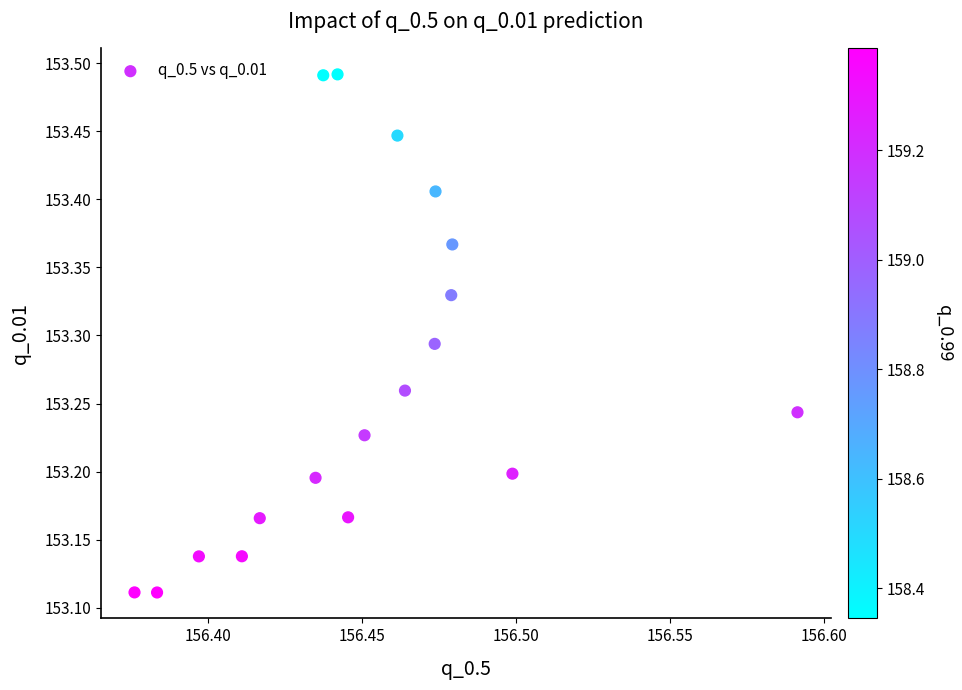

What is the range of Y values (max minus min)?

0.4